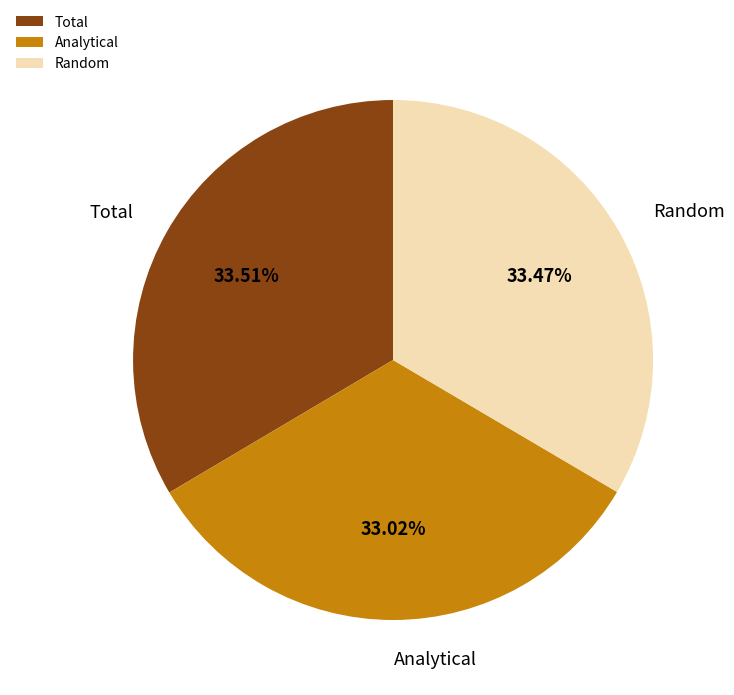

Does Random account for over 50% of the chart?

No